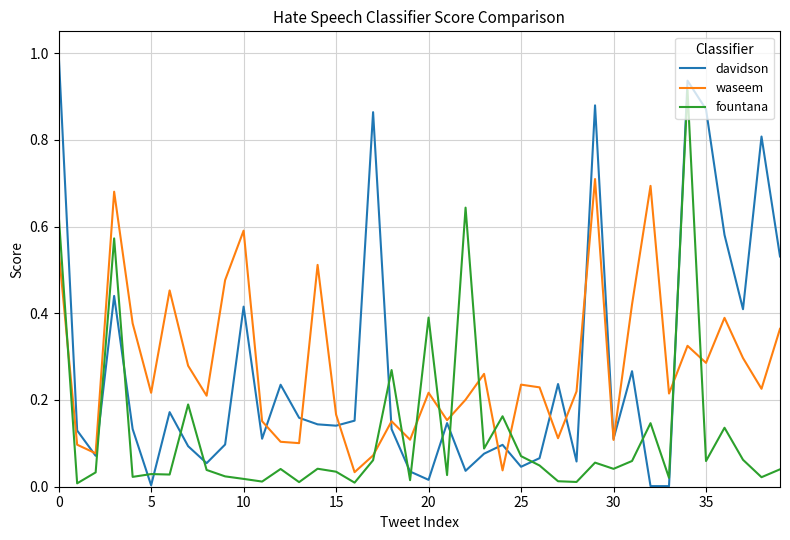

Which series has the widest spread of values?

davidson